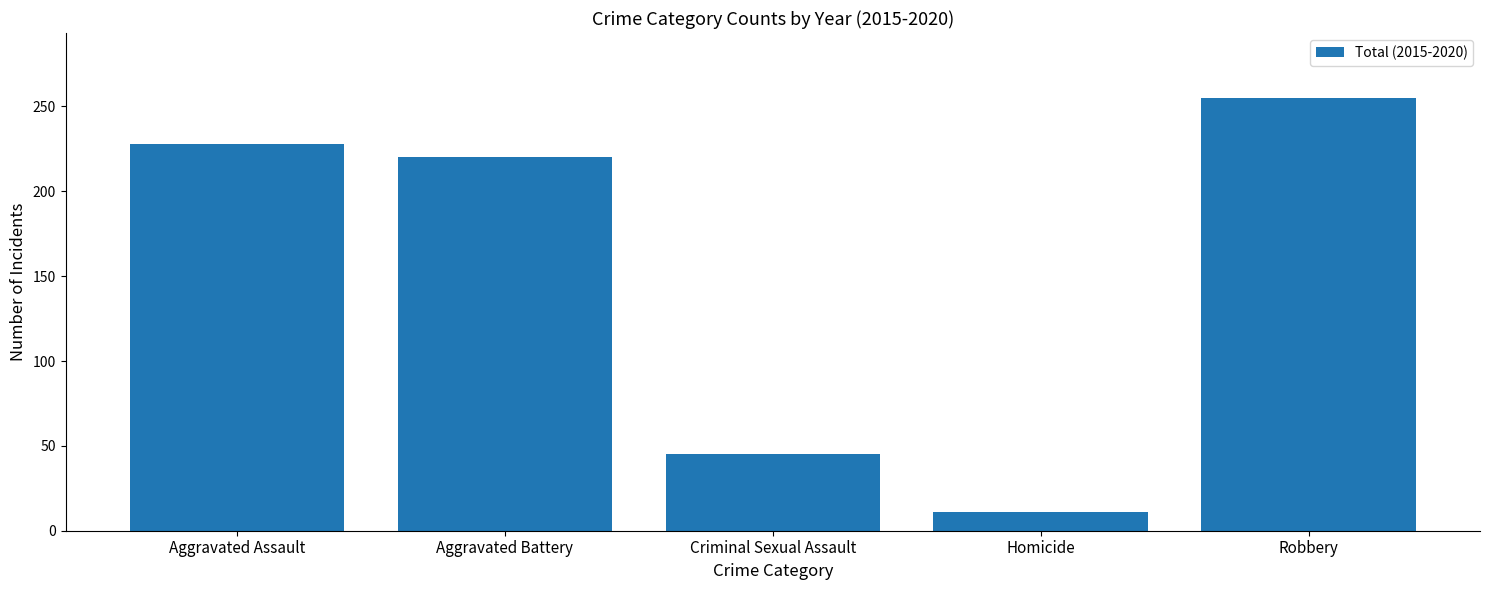

What is the difference between the second highest and second lowest values?

183